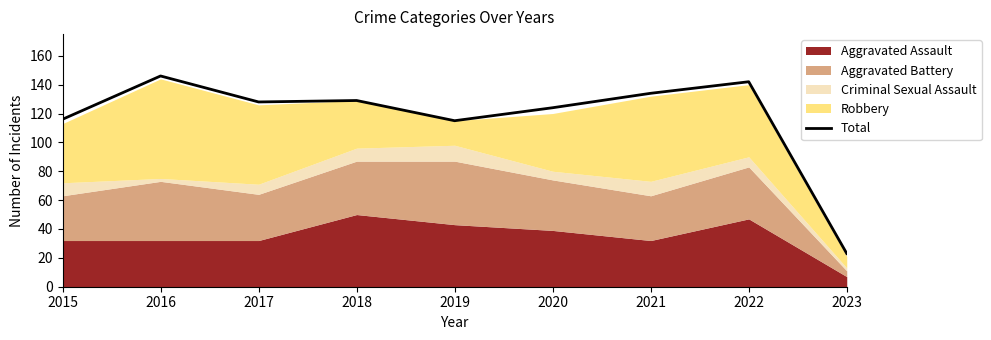

What is the minimum value shown in the chart?

23